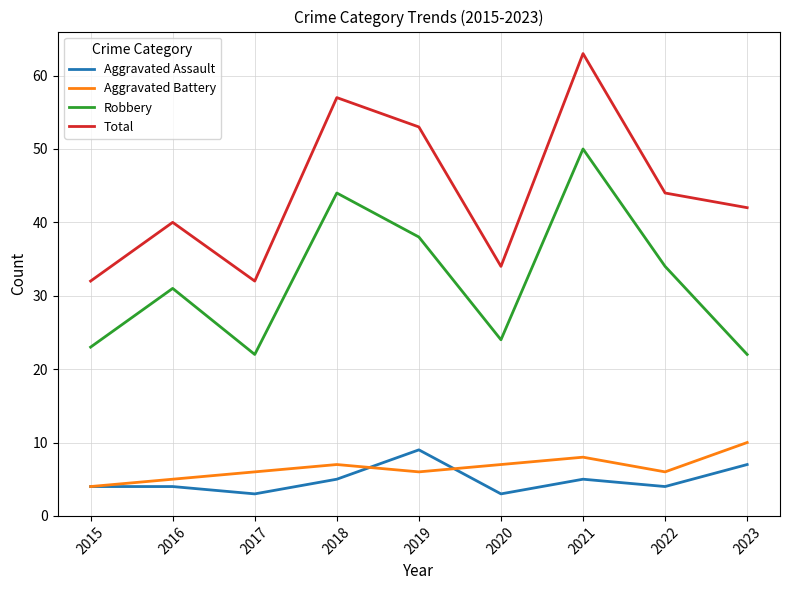

True or false: Aggravated Battery has more than 2 points higher than both neighbors.

False